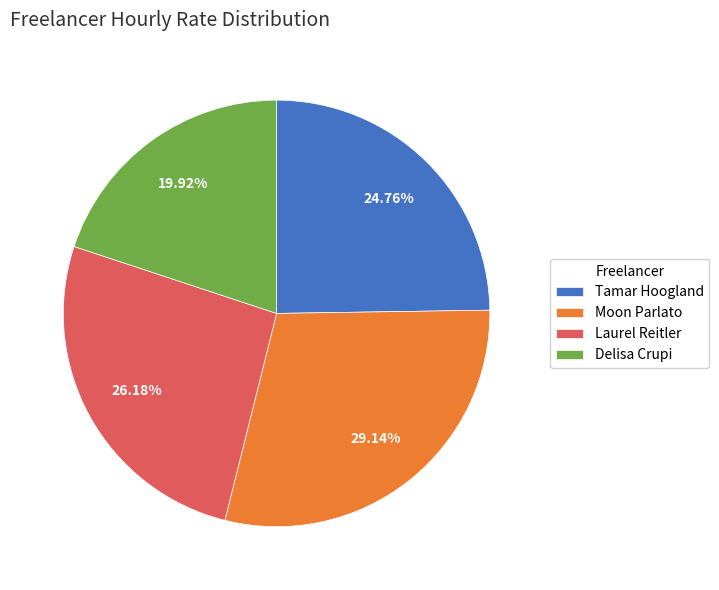

What is the total percentage of Tamar Hoogland and Moon Parlato?

53.9%